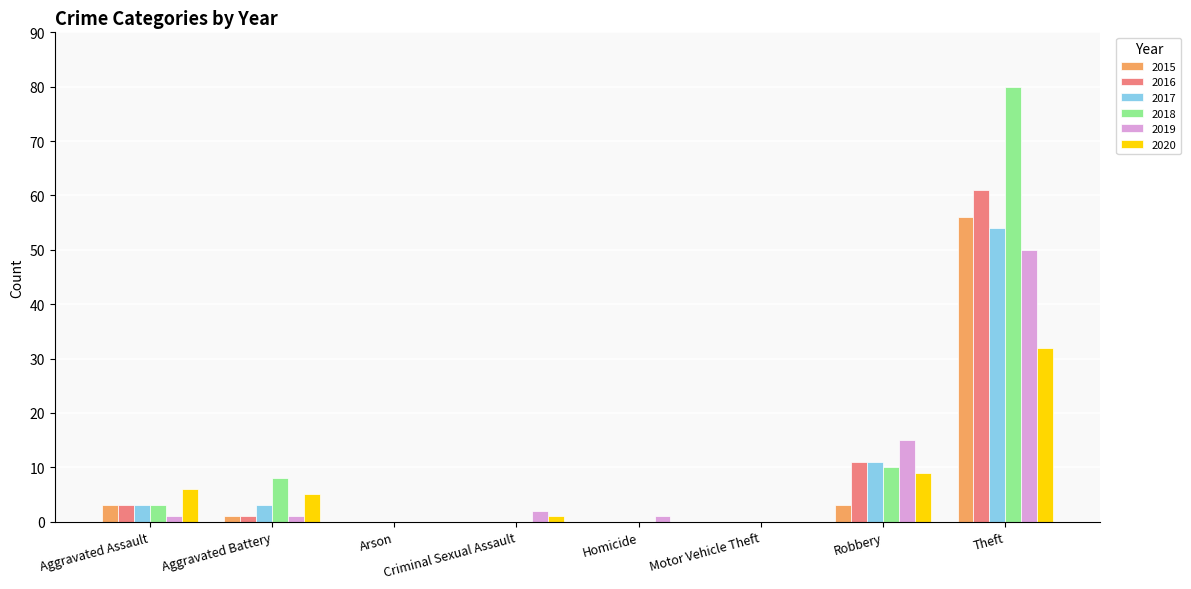

At which category is the sum across all series the highest?

Theft